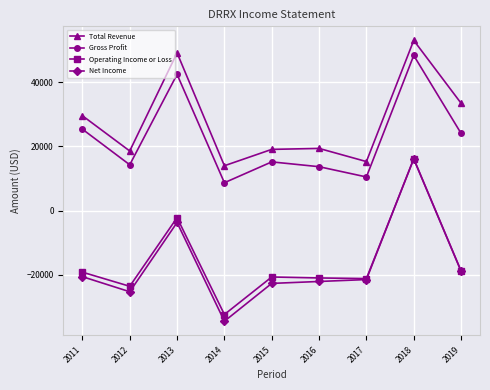

Is it true that Operating Income or Loss equals -2200 at 2013?

True